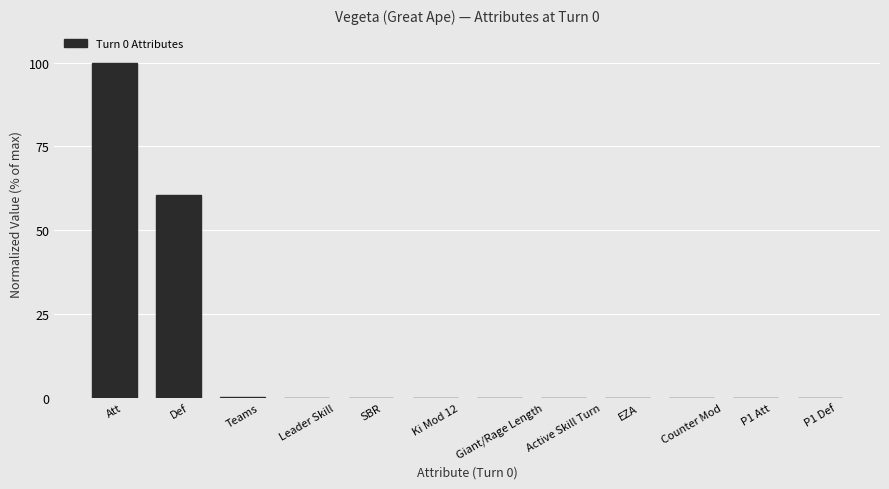

Where is the data nearest to the value 50?

Def